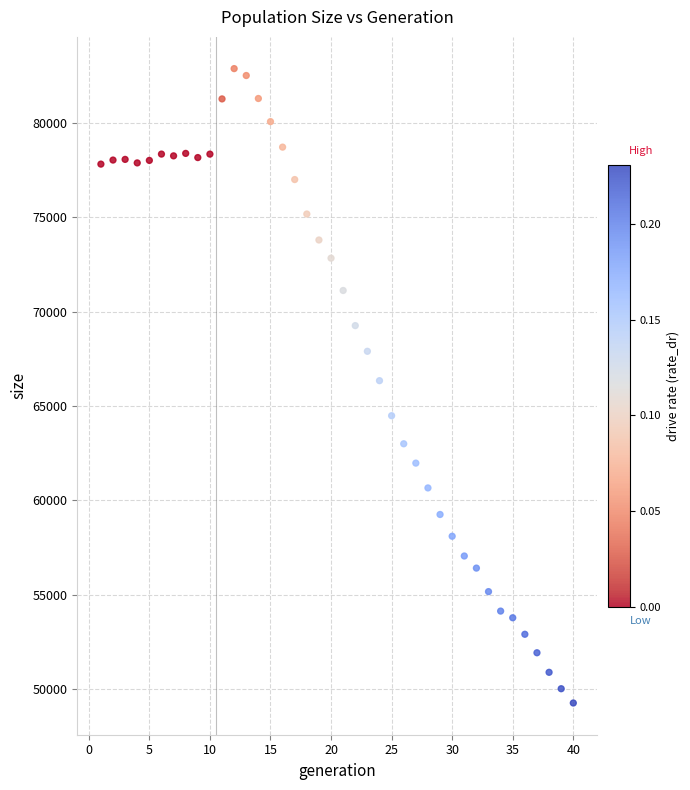

What is the range of Y values (max minus min)?

33625